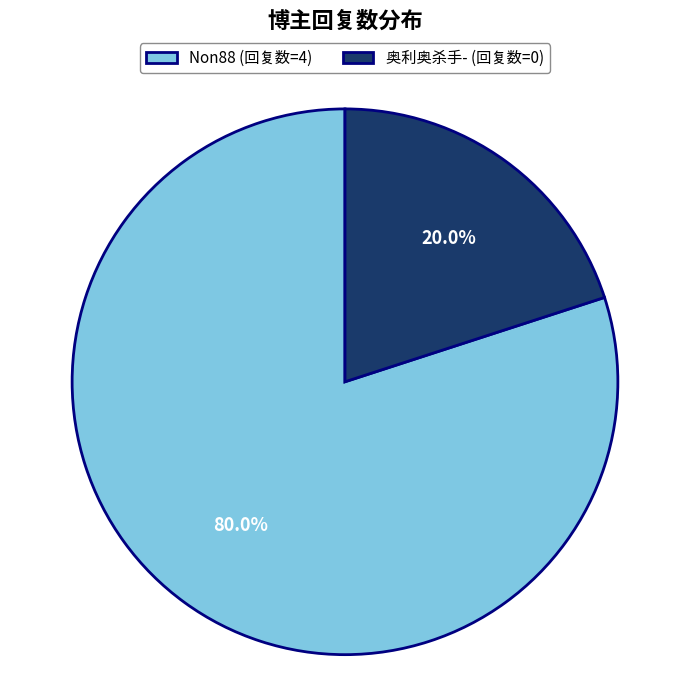

How much of the chart is everything except Non88 (回复数=4)?

20.0%